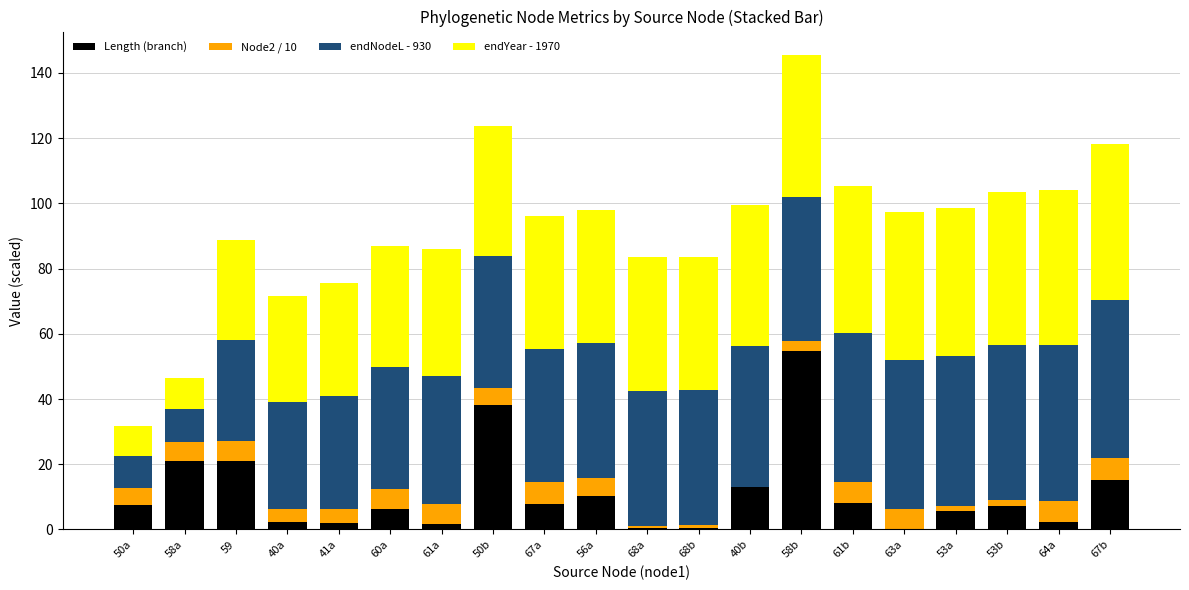

What is the average value of the Length (branch) series?

11.2